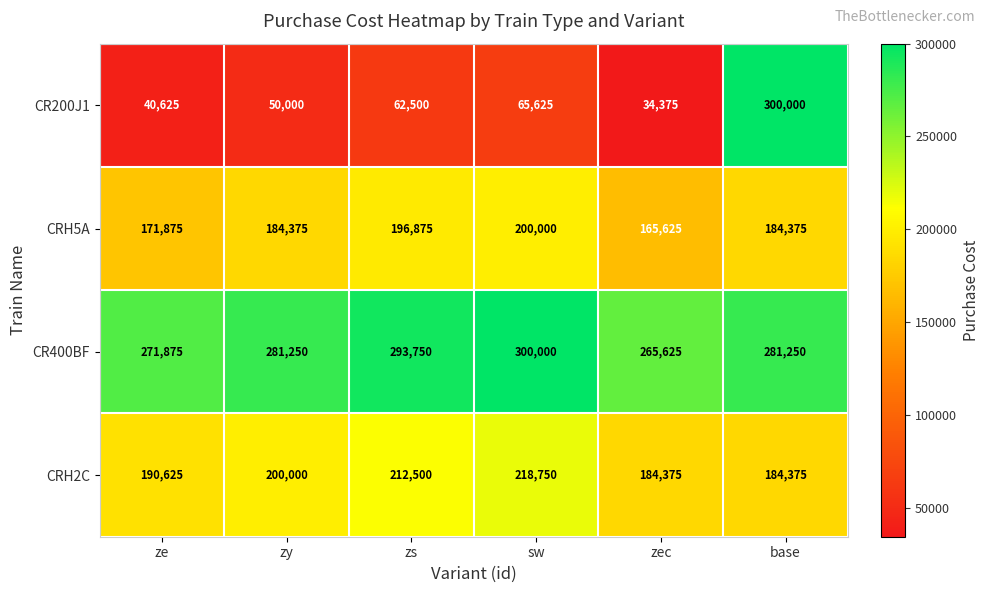

Count the CRH2C values in the range 184375 to 212500.

5